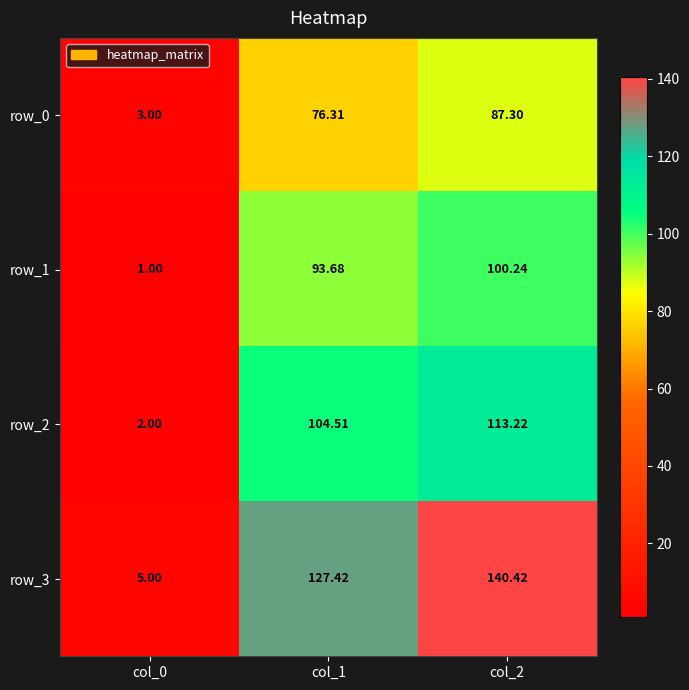

Which series has the largest total across all categories?

row_3